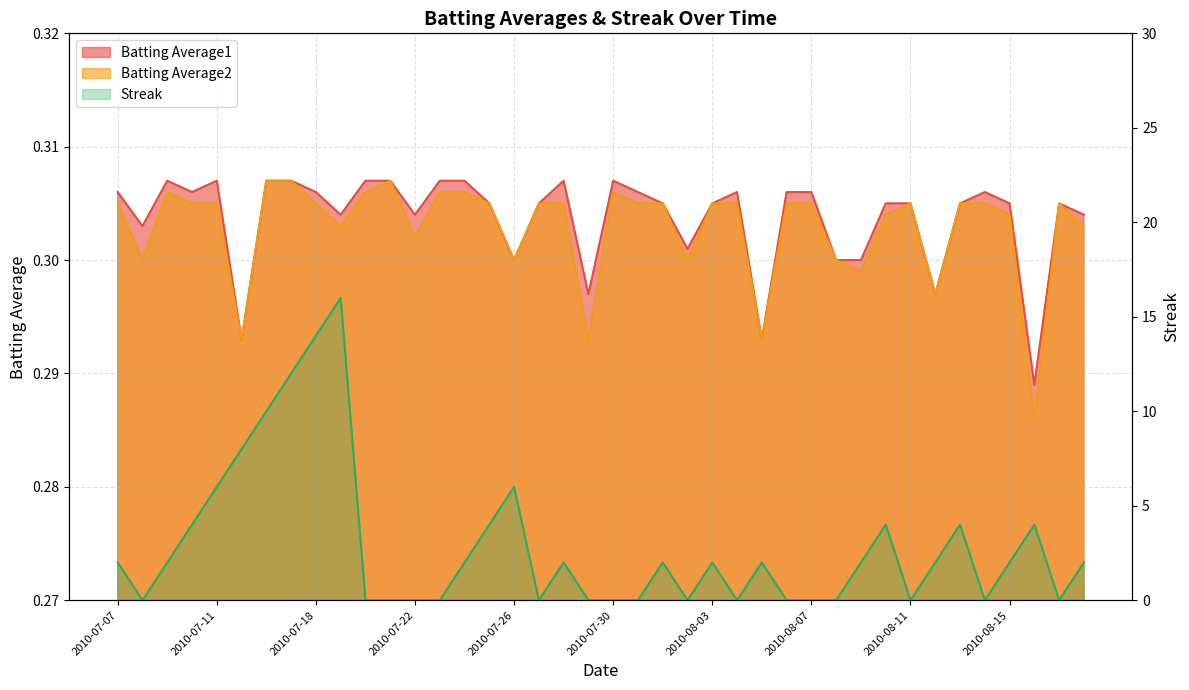

Reading left to right, list all the values displayed in this chart.

Batting Average1: 2010-07-07=0.3	2010-07-08=0.3	2010-07-09=0.3	2010-07-10=0.3	2010-07-11=0.3	2010-07-15=0.3	2010-07-16=0.3	2010-07-17=0.3	2010-07-18=0.3	2010-07-19=0.3	2010-07-20=0.3	2010-07-21=0.3	2010-07-22=0.3	2010-07-23=0.3	2010-07-24=0.3	2010-07-25=0.3	2010-07-26=0.3	2010-07-27=0.3	2010-07-28=0.3	2010-07-29=0.3	2010-07-30=0.3	2010-07-31=0.3	2010-08-01=0.3	2010-08-02=0.3	2010-08-03=0.3	2010-08-04=0.3	2010-08-05=0.3	2010-08-06=0.3	2010-08-07=0.3	2010-08-08=0.3	2010-08-09=0.3	2010-08-10=0.3	2010-08-11=0.3	2010-08-12=0.3	2010-08-13=0.3	2010-08-14=0.3	2010-08-15=0.3	2010-08-16=0.3	2010-08-17=0.3	2010-08-18=0.3
Batting Average2: 2010-07-07=0.3	2010-07-08=0.3	2010-07-09=0.3	2010-07-10=0.3	2010-07-11=0.3	2010-07-15=0.3	2010-07-16=0.3	2010-07-17=0.3	2010-07-18=0.3	2010-07-19=0.3	2010-07-20=0.3	2010-07-21=0.3	2010-07-22=0.3	2010-07-23=0.3	2010-07-24=0.3	2010-07-25=0.3	2010-07-26=0.3	2010-07-27=0.3	2010-07-28=0.3	2010-07-29=0.3	2010-07-30=0.3	2010-07-31=0.3	2010-08-01=0.3	2010-08-02=0.3	2010-08-03=0.3	2010-08-04=0.3	2010-08-05=0.3	2010-08-06=0.3	2010-08-07=0.3	2010-08-08=0.3	2010-08-09=0.3	2010-08-10=0.3	2010-08-11=0.3	2010-08-12=0.3	2010-08-13=0.3	2010-08-14=0.3	2010-08-15=0.3	2010-08-16=0.3	2010-08-17=0.3	2010-08-18=0.3
Streak: 2010-07-07=2.0	2010-07-08=0.0	2010-07-09=2.0	2010-07-10=4.0	2010-07-11=6.0	2010-07-15=8.0	2010-07-16=10.0	2010-07-17=12.0	2010-07-18=14.0	2010-07-19=16.0	2010-07-20=0.0	2010-07-21=0.0	2010-07-22=0.0	2010-07-23=0.0	2010-07-24=2.0	2010-07-25=4.0	2010-07-26=6.0	2010-07-27=0.0	2010-07-28=2.0	2010-07-29=0.0	2010-07-30=0.0	2010-07-31=0.0	2010-08-01=2.0	2010-08-02=0.0	2010-08-03=2.0	2010-08-04=0.0	2010-08-05=2.0	2010-08-06=0.0	2010-08-07=0.0	2010-08-08=0.0	2010-08-09=2.0	2010-08-10=4.0	2010-08-11=0.0	2010-08-12=2.0	2010-08-13=4.0	2010-08-14=0.0	2010-08-15=2.0	2010-08-16=4.0	2010-08-17=0.0	2010-08-18=2.0